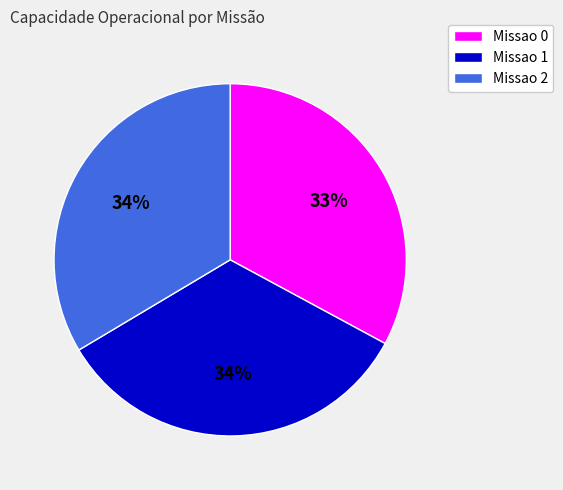

Count the number of slices in the pie.

3